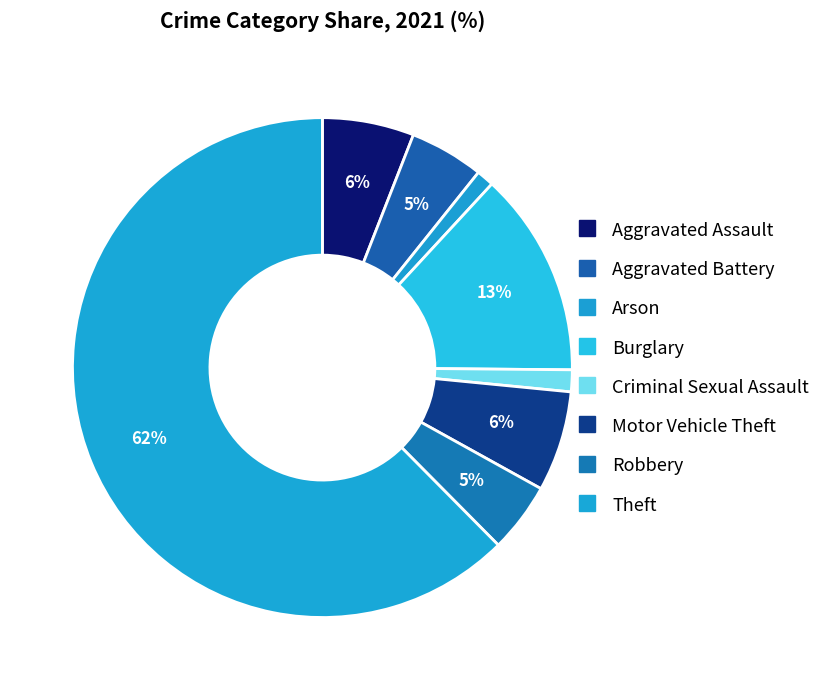

Count the number of slices in the pie.

8